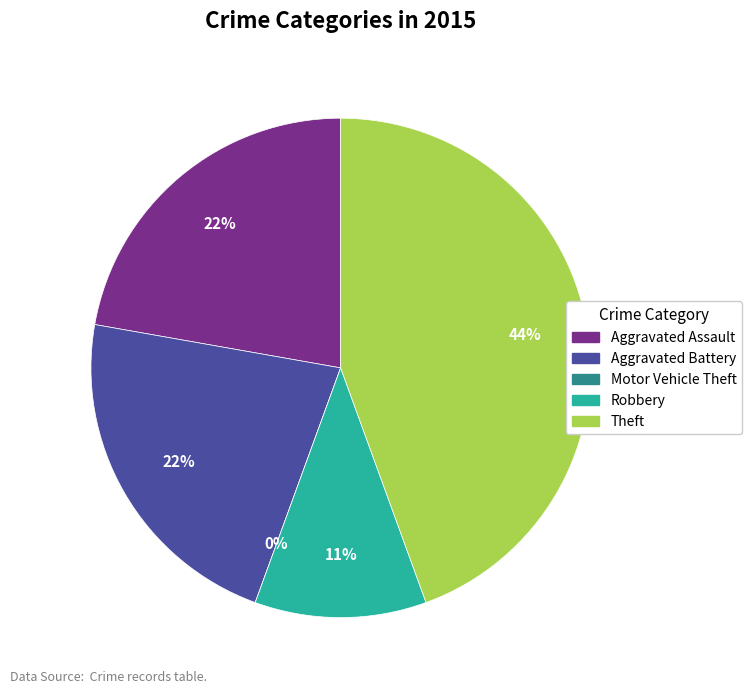

Count the number of slices in the pie.

5